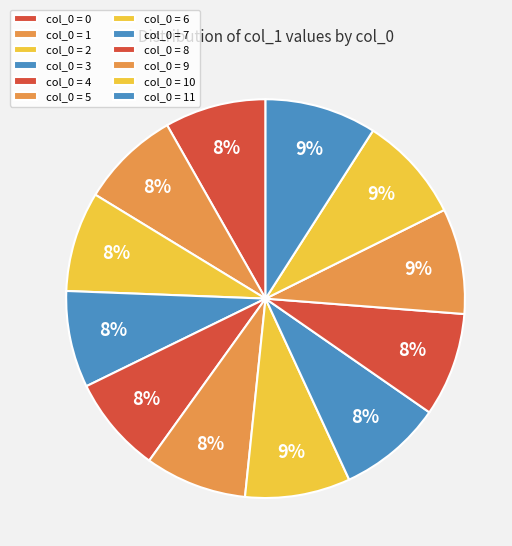

Is there a majority slice in this chart?

No